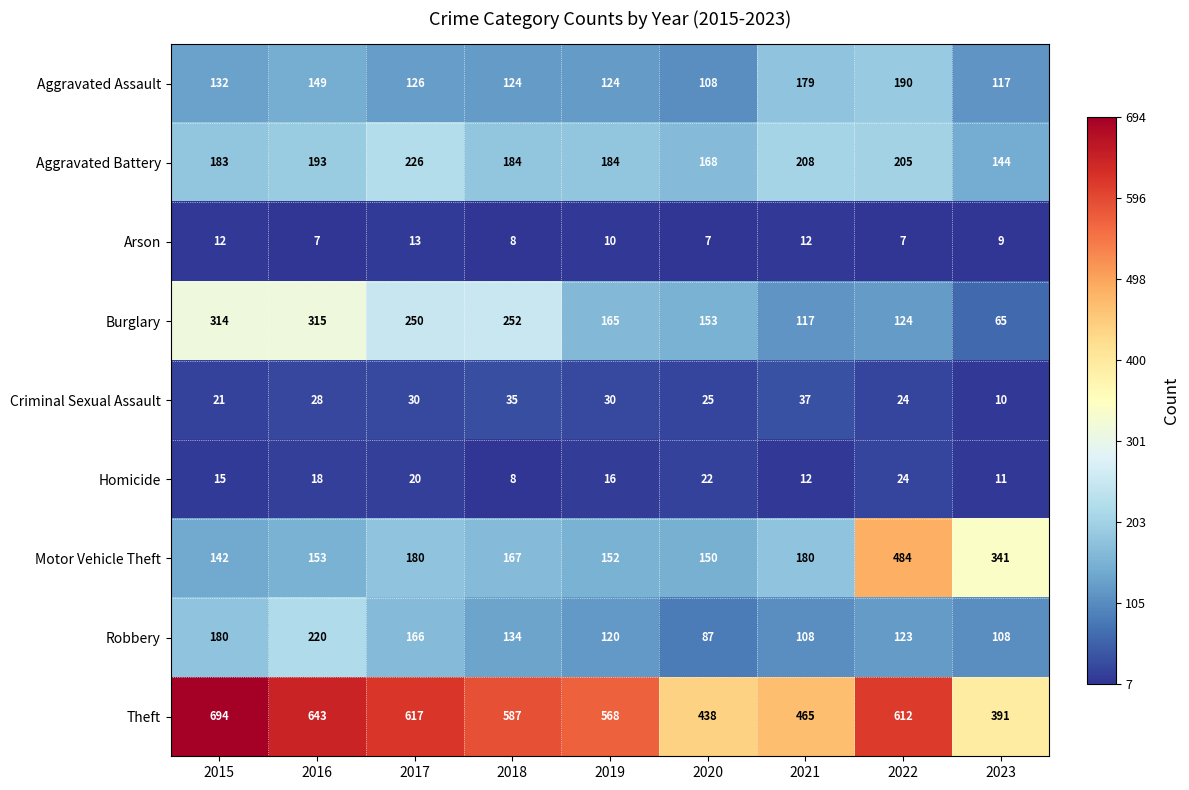

Which series has the widest spread of values?

Motor Vehicle Theft